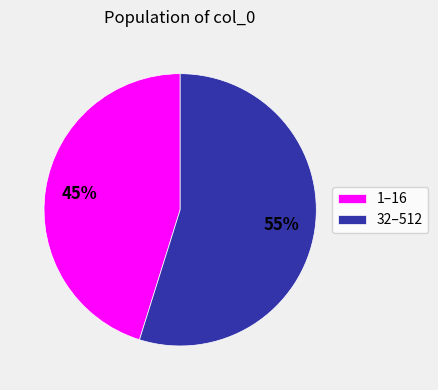

Approximately how many times larger is the value at 1–16 compared to 32–512?

0.8